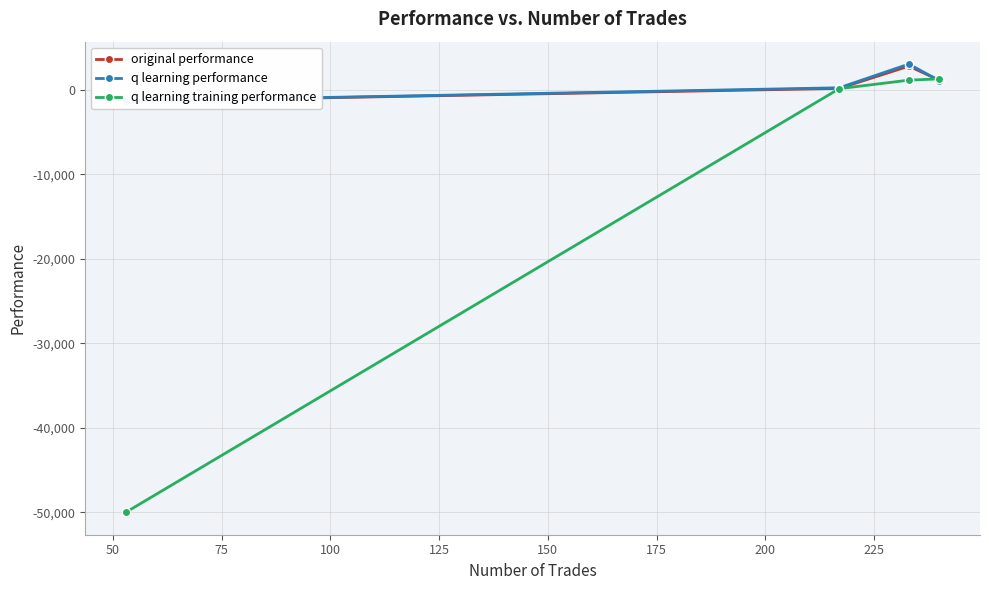

What are all the series names shown in the legend?

original performance, q learning performance, q learning training performance